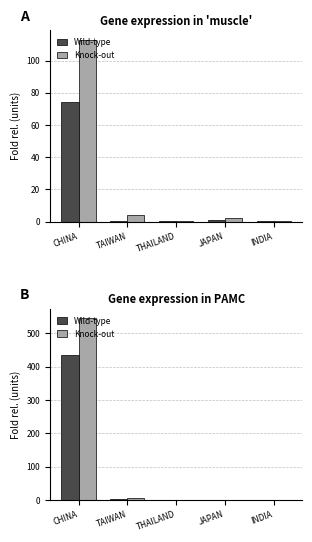

Is the value of Wild-type at INDIA greater than the value of Knock-out at CHINA?

No